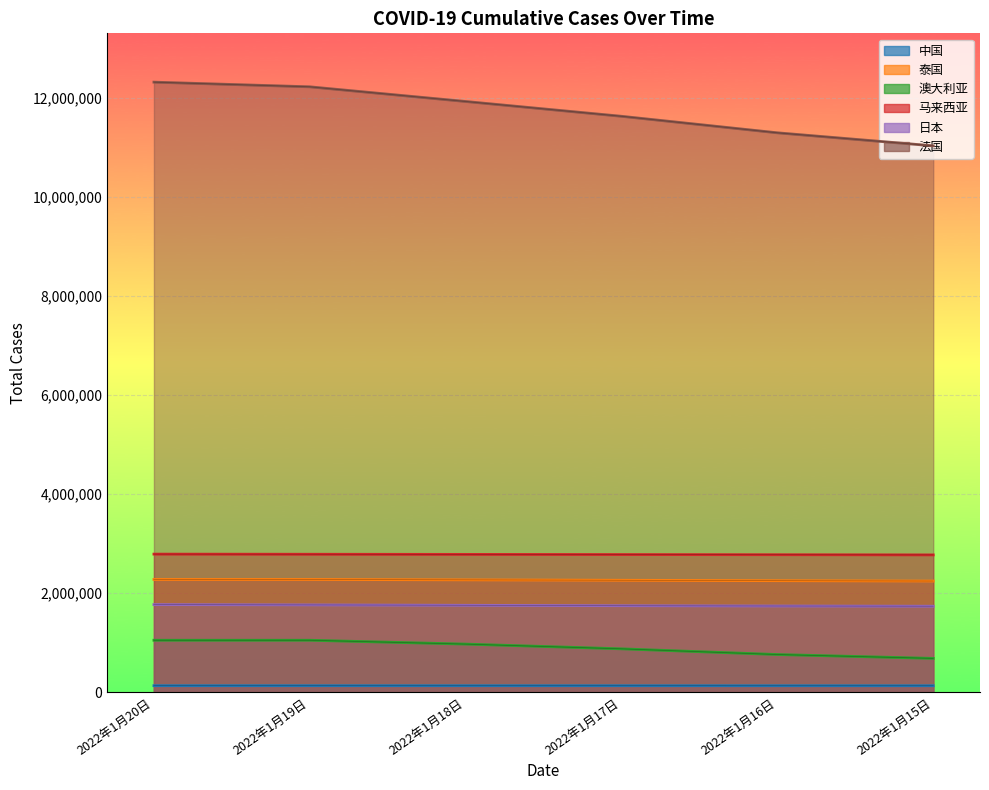

What is the maximum value for 日本?

1770545